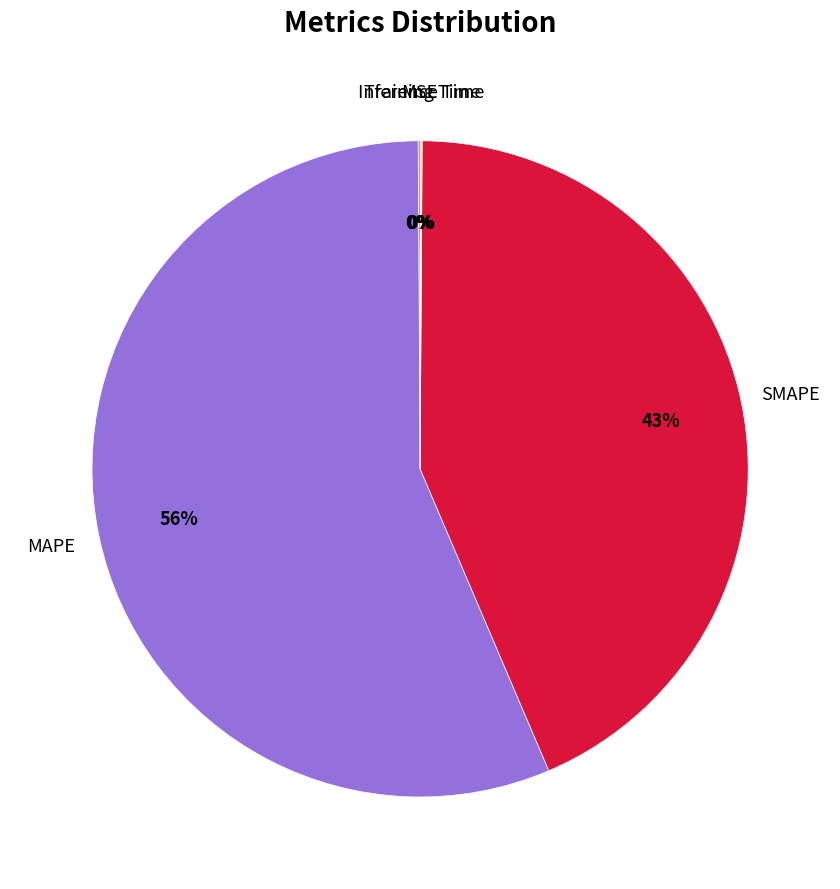

Is there any slice that represents more than half of the pie?

Yes